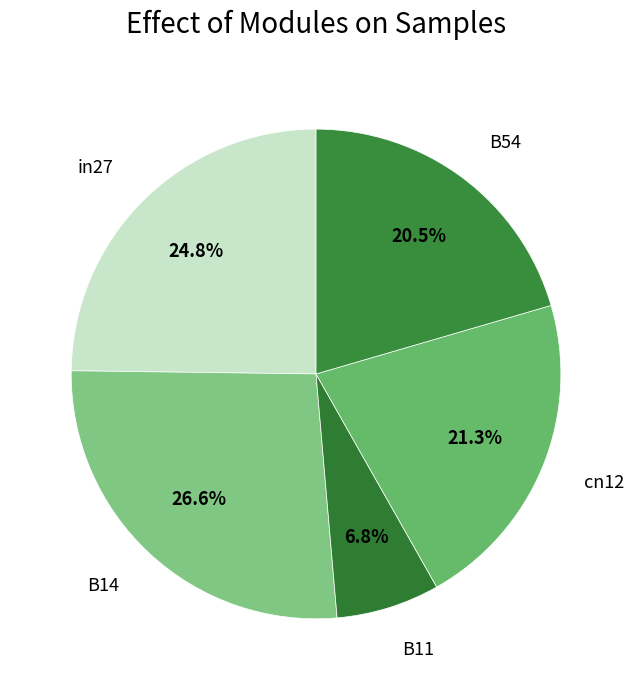

Between cn12 and in27, which is larger?

in27